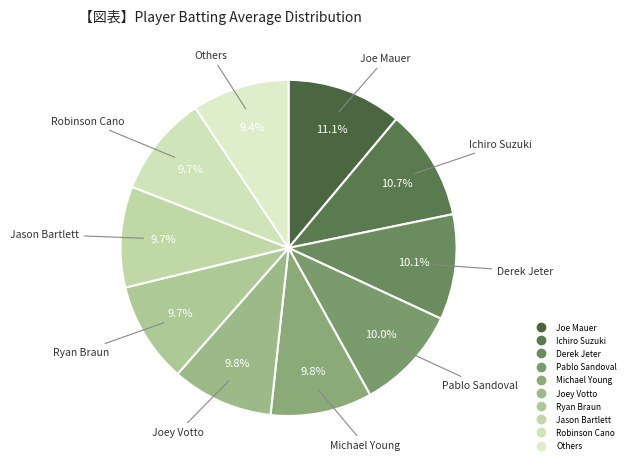

Count the number of slices in the pie.

10